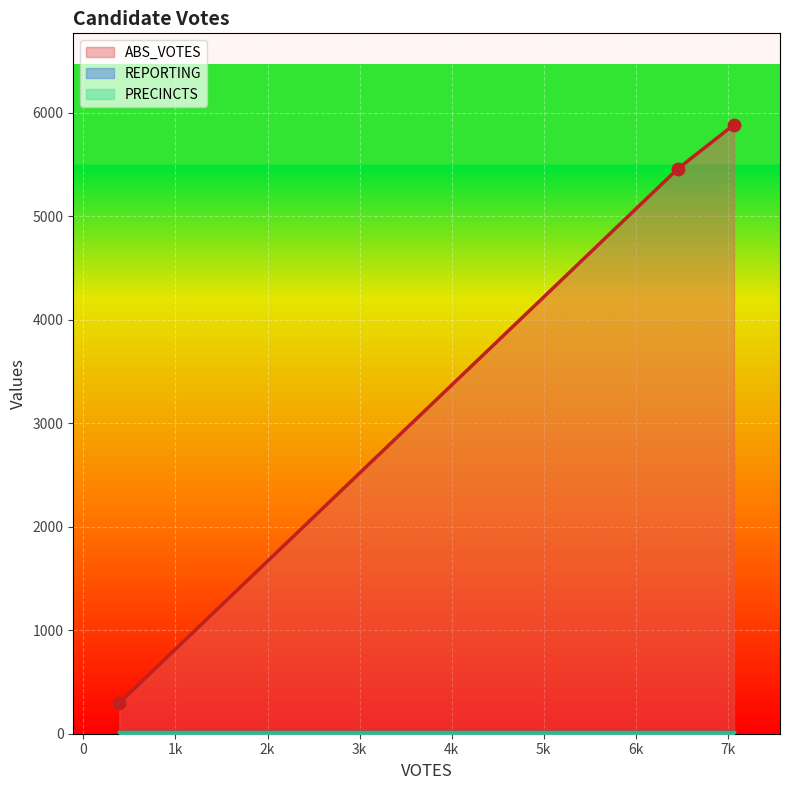

What are all the series names shown in the legend?

ABS_VOTES, REPORTING, PRECINCTS